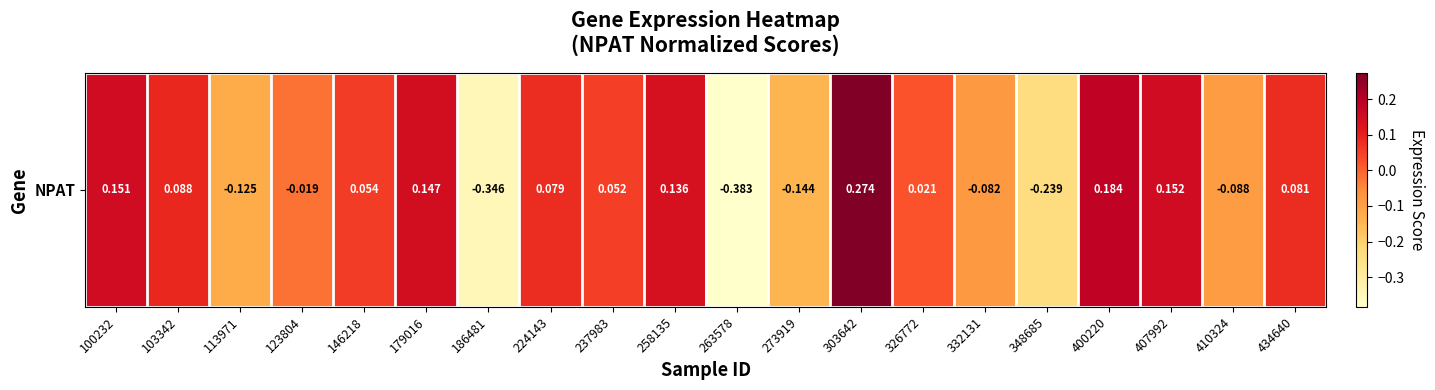

The value at 224143 is 0.0. True or false?

False